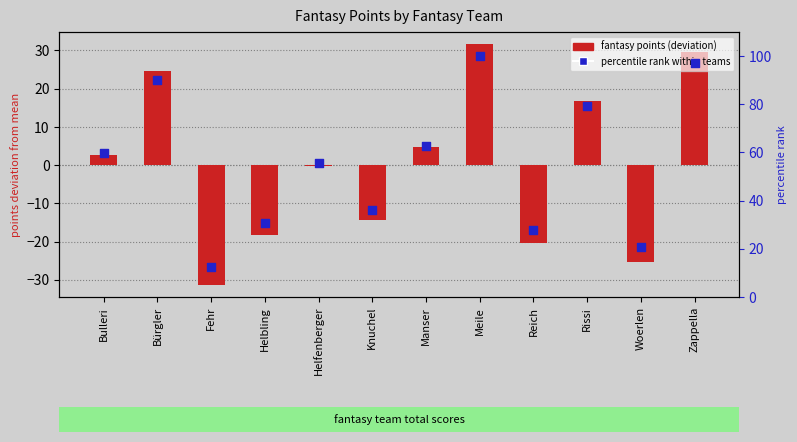

Which has a higher value, Manser or Bulleri?

Manser